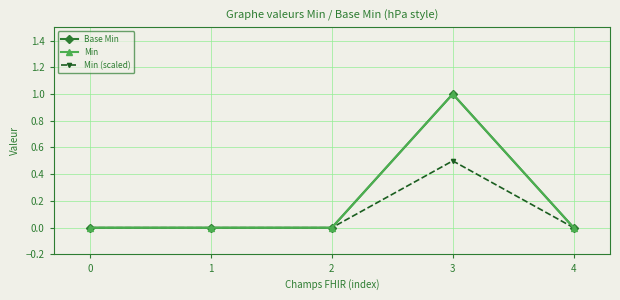

Does the chart have visible grid lines?

Yes